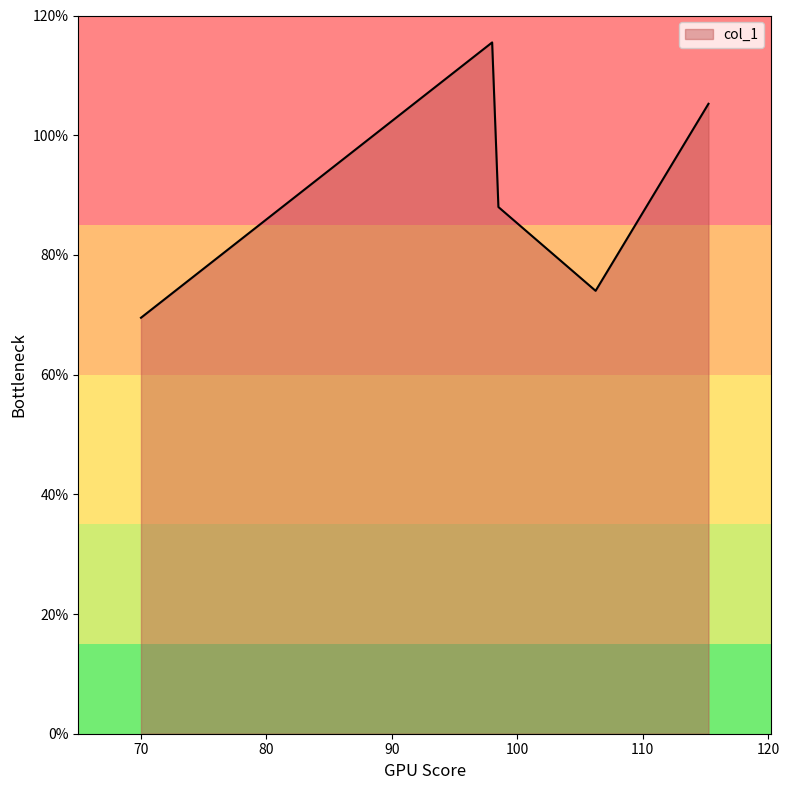

True or false: the data has more than 2 interior local peaks.

False